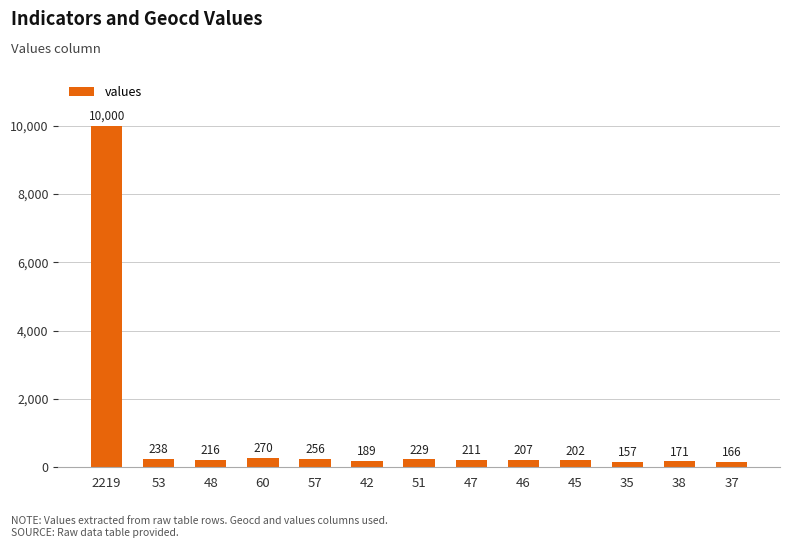

List the labels in order of value, smallest first.

35, 37, 38, 42, 45, 46, 47, 48, 51, 53, 57, 60, 2219